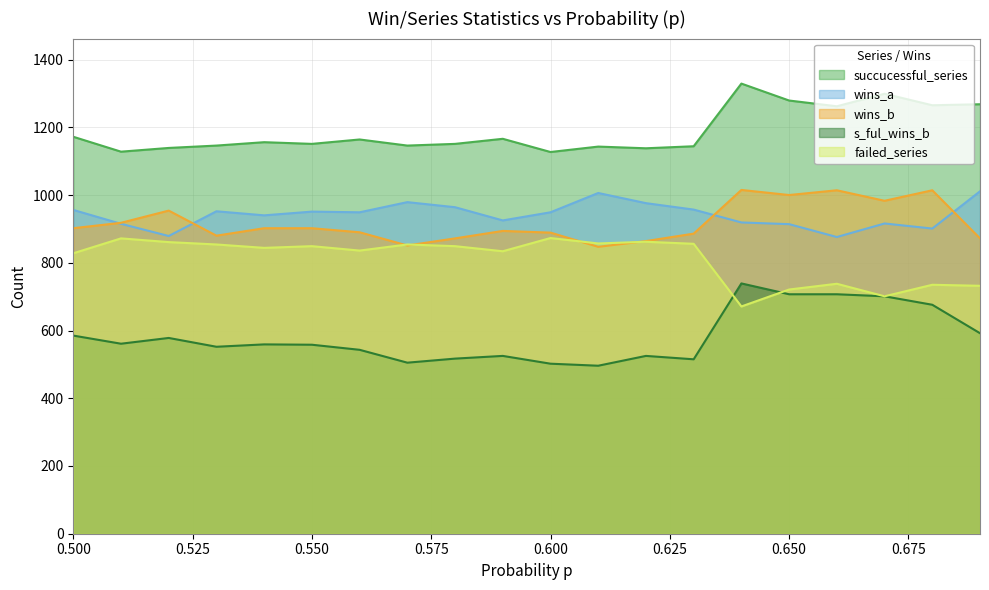

In wins_b, how many points are lower than both neighbors (excluding endpoints)?

5